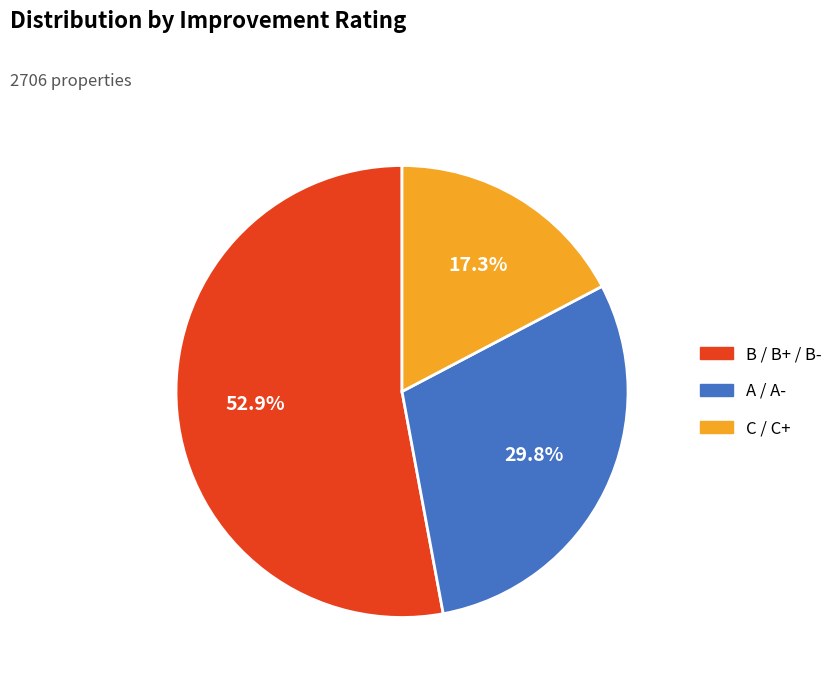

Is there any slice that represents more than half of the pie?

Yes